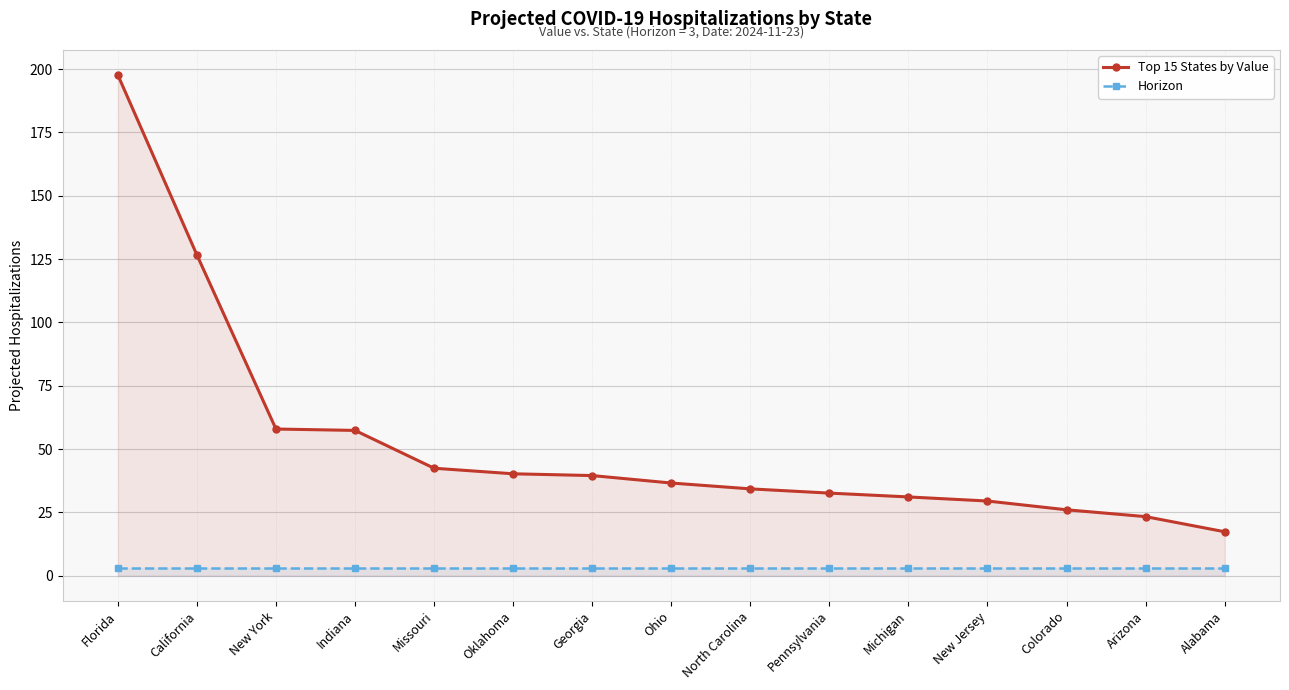

At how many categories does at least one series exceed 151?

1